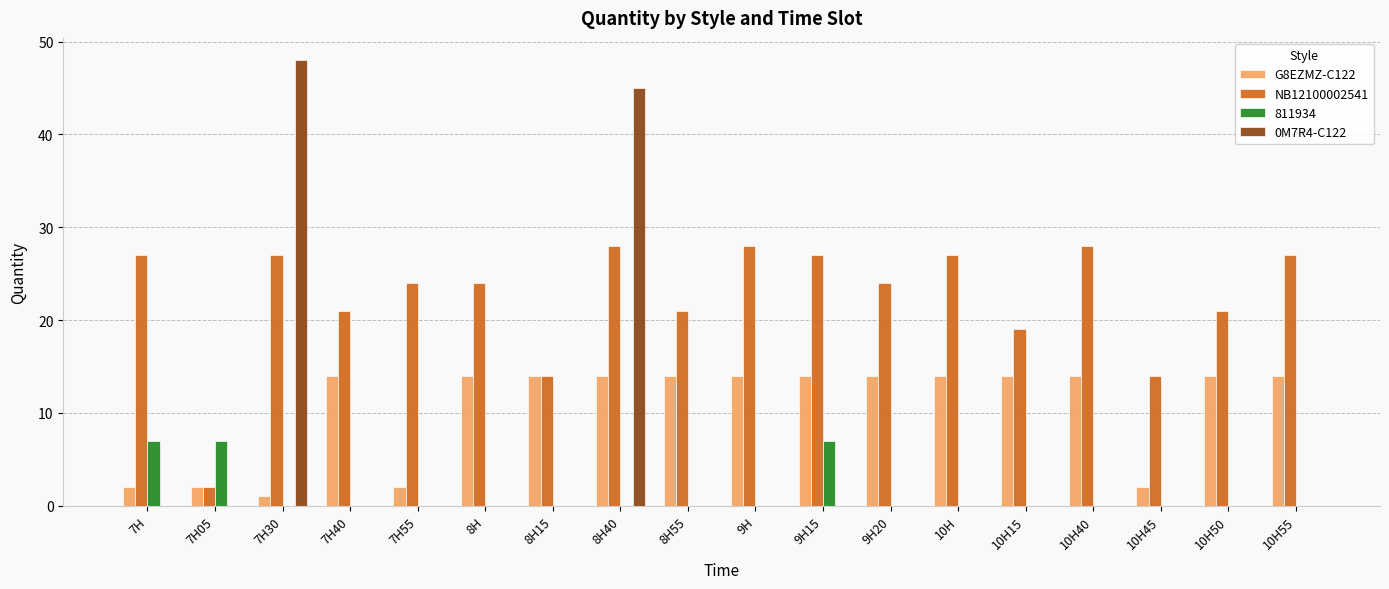

Between 10H and 10H50, which series saw the biggest shift?

NB12100002541